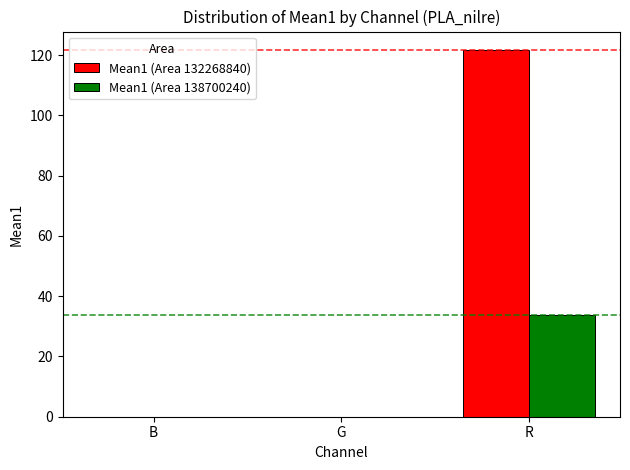

Count the number of categories in the chart.

3